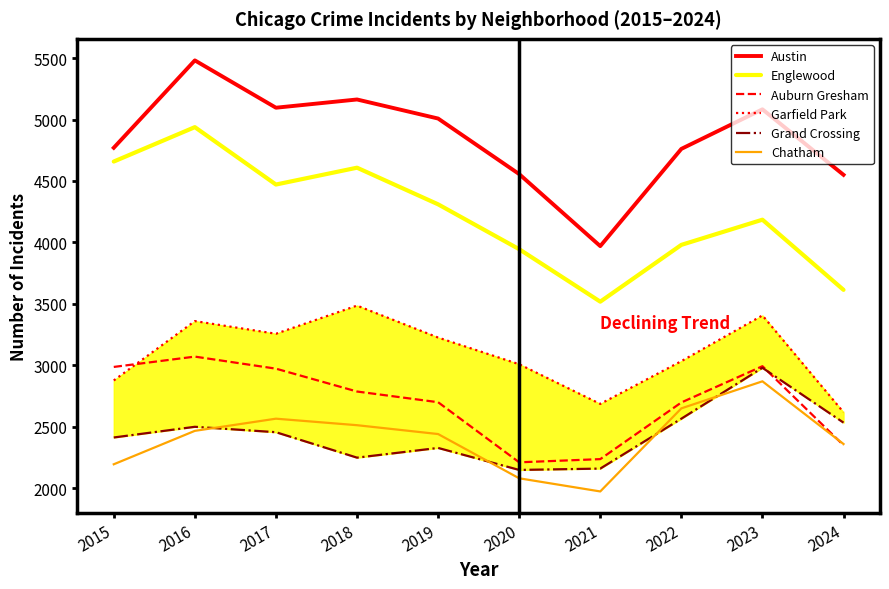

Where is the first local minimum for Chatham?

2021